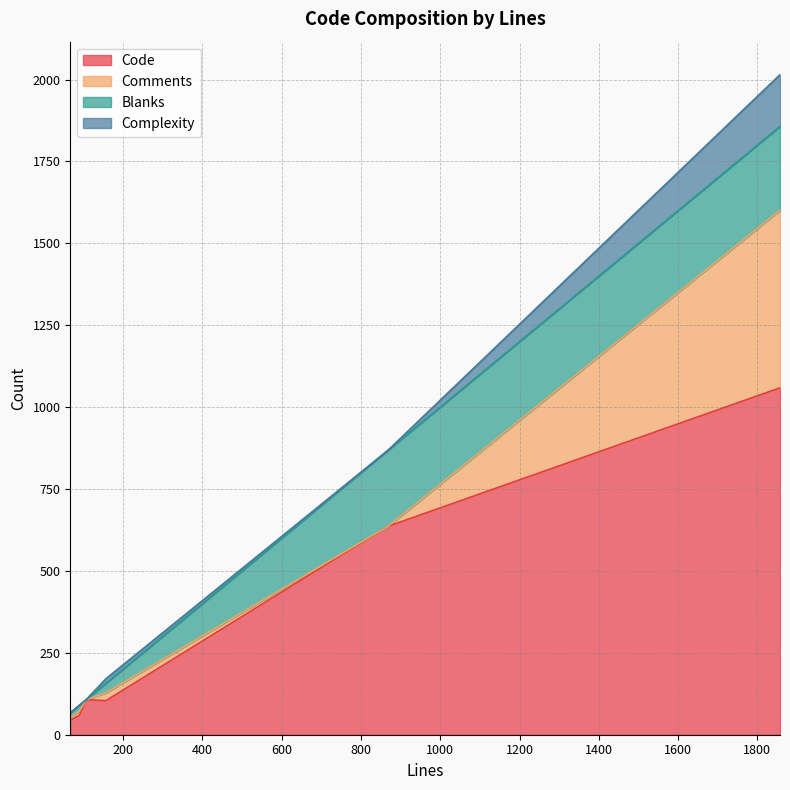

List the series in order of their peak value, lowest first.

Complexity, Blanks, Comments, Code